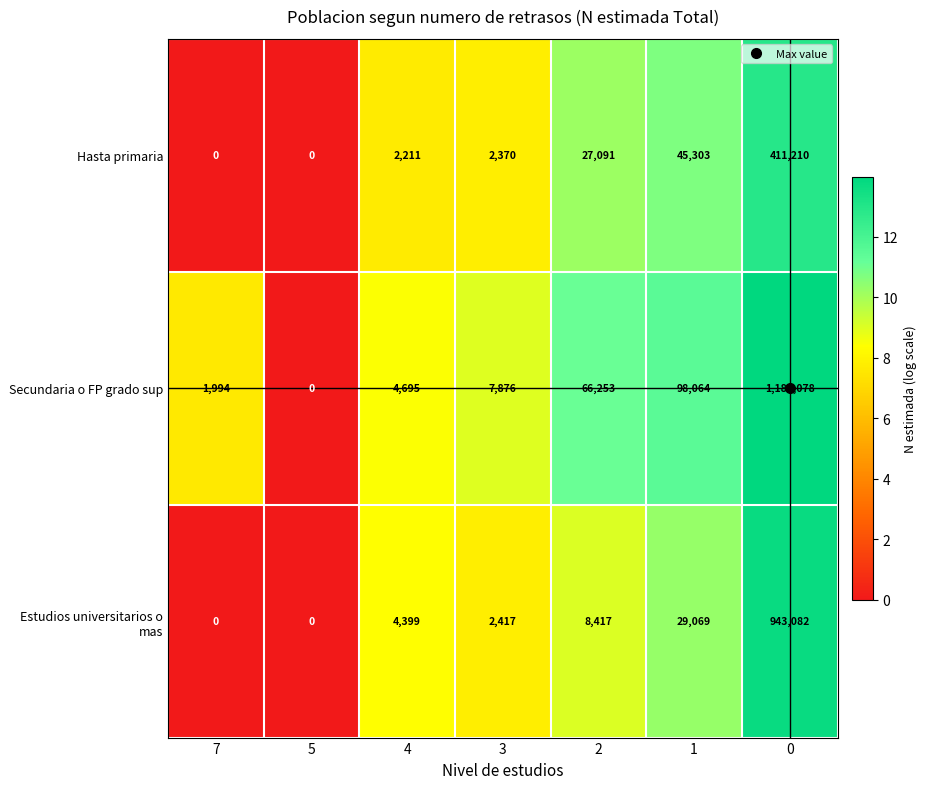

Which series has the largest range (max minus min)?

Secundaria o FP grado sup